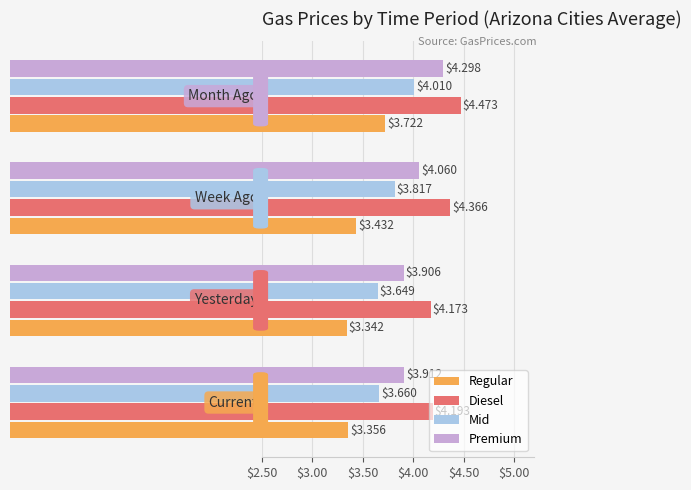

How many data points does each series have?

4